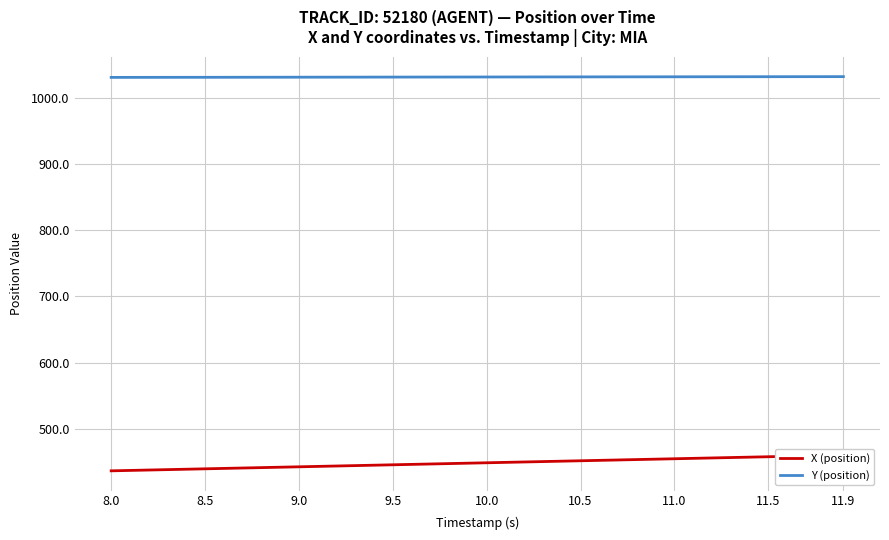

Does the chart display data point markers on the line(s)?

No